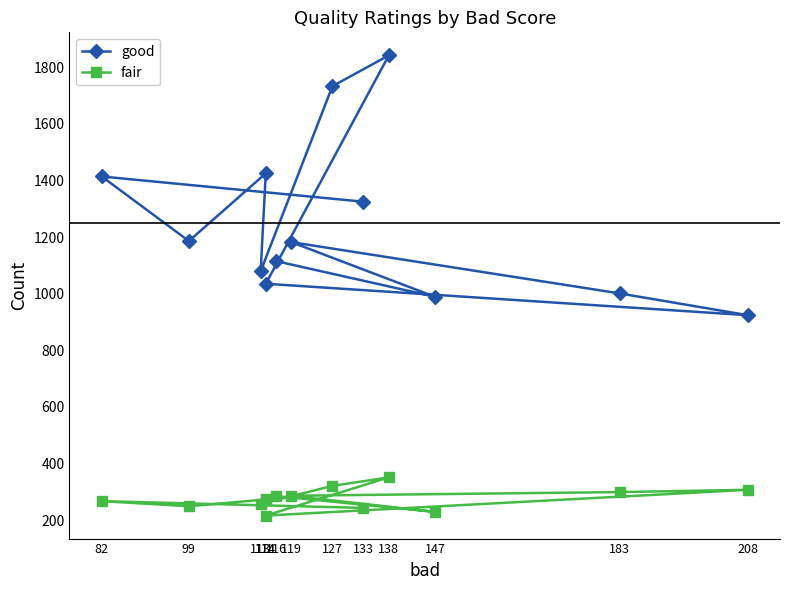

At 114, list the series in order from largest to smallest.

good, fair